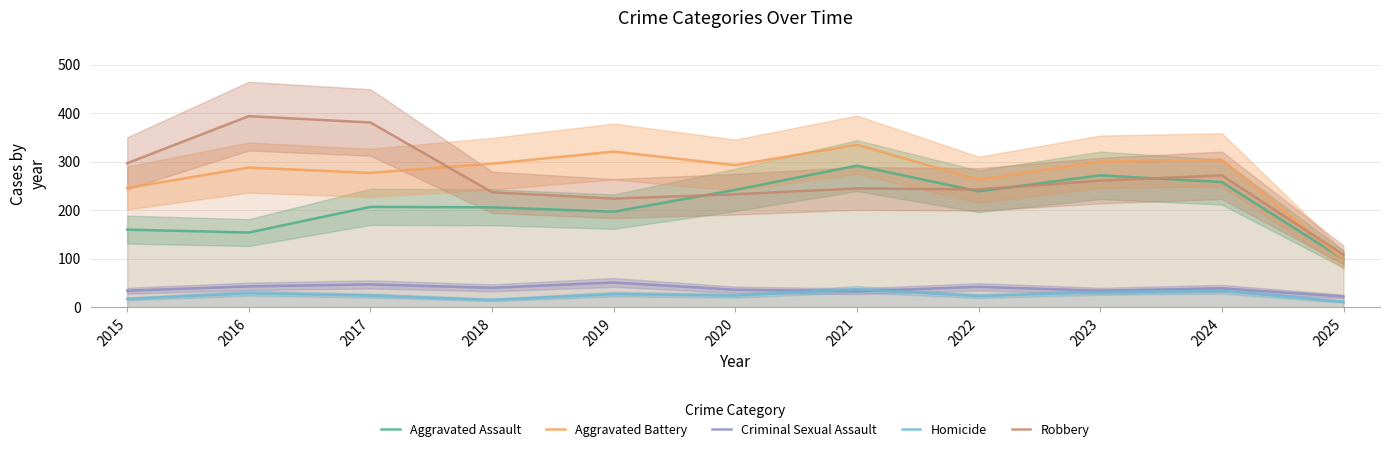

Which series has the largest range (max minus min)?

Robbery